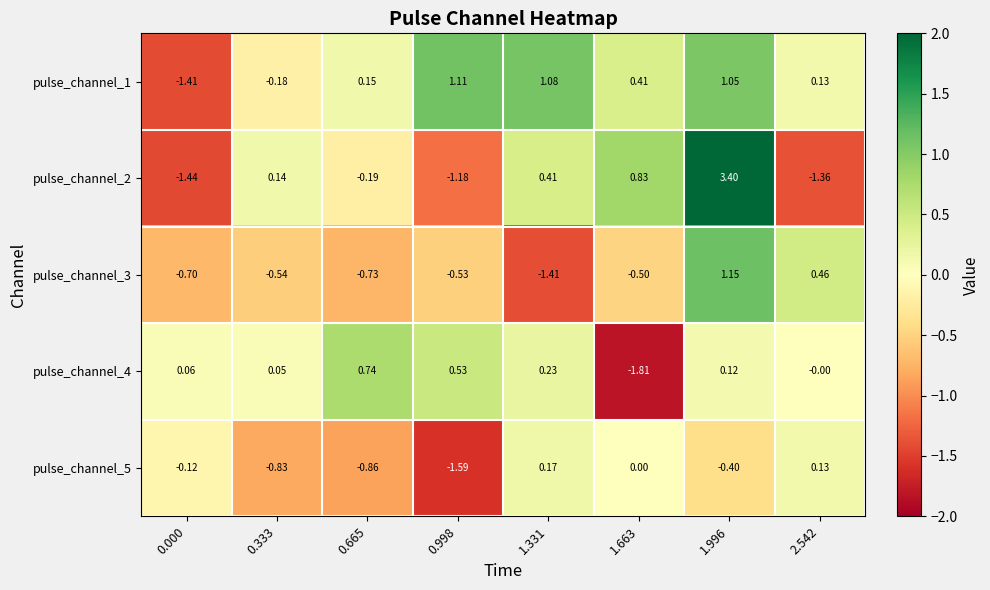

List the series in order of their peak value, highest first.

pulse_channel_2, pulse_channel_3, pulse_channel_1, pulse_channel_4, pulse_channel_5